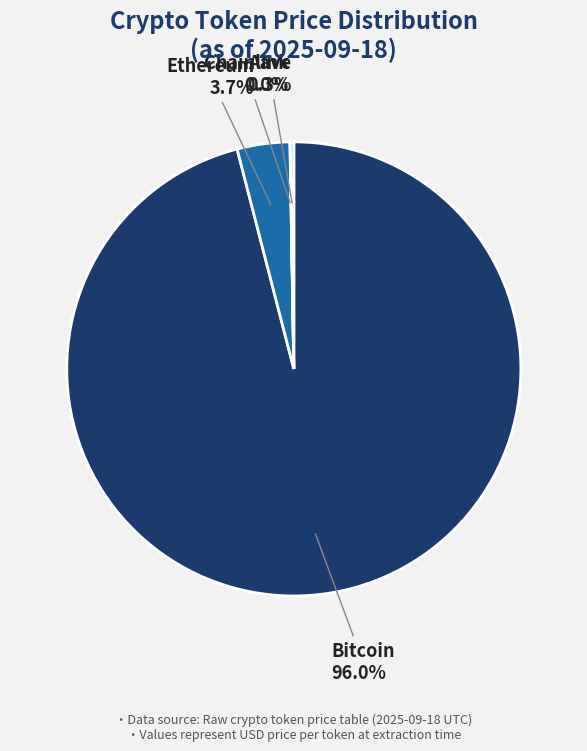

Is there a majority slice in this chart?

Yes